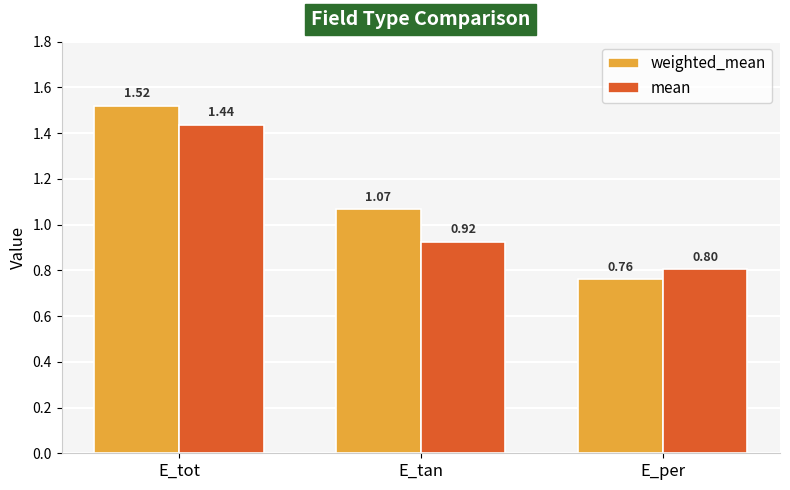

What is the sum of the weighted_mean values at E_tan and E_tot?

2.6